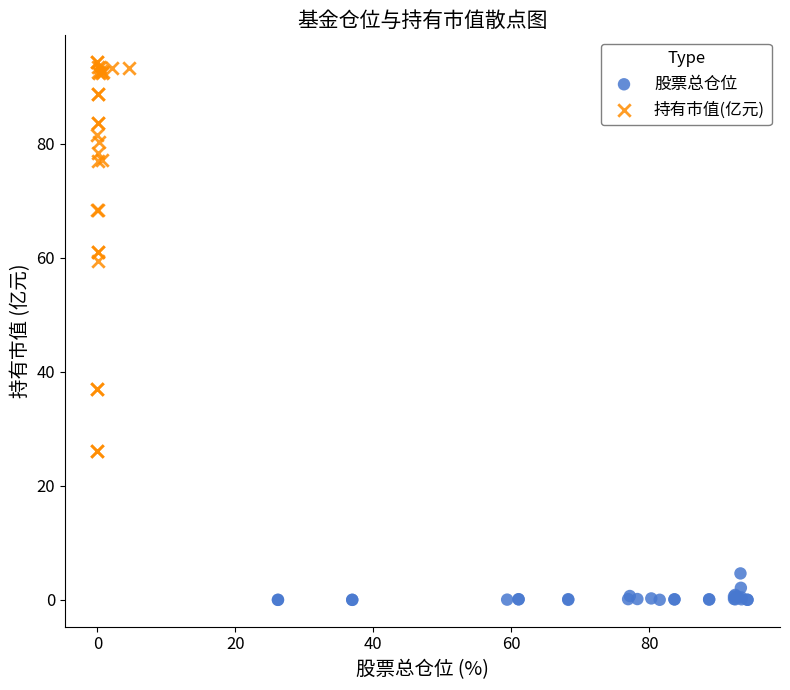

What are all the series names shown in the legend?

股票总仓位, 持有市值(亿元)